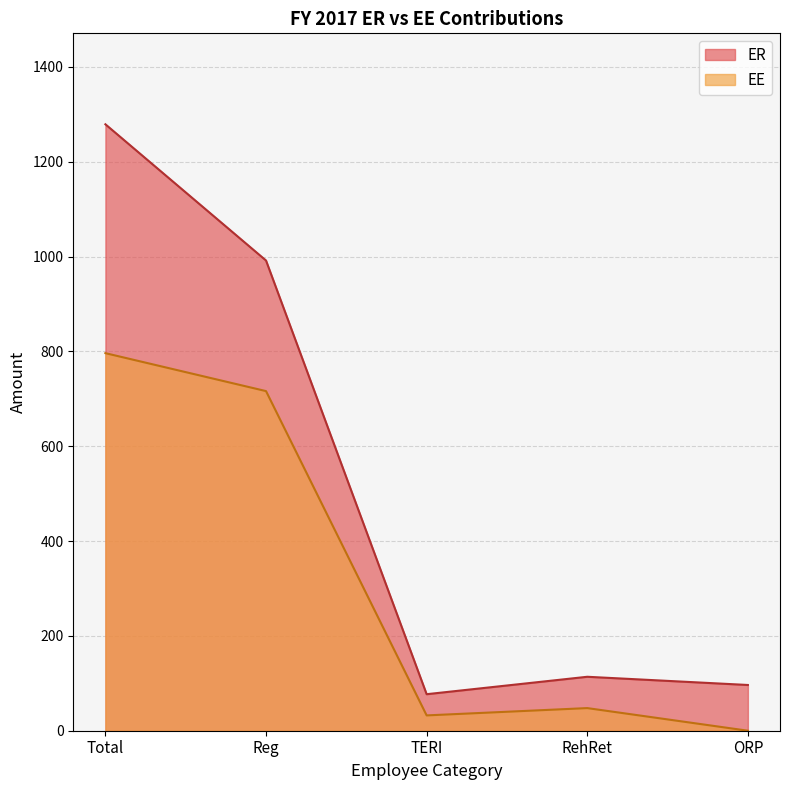

Rank the series by their average value, from lowest to highest.

EE, ER